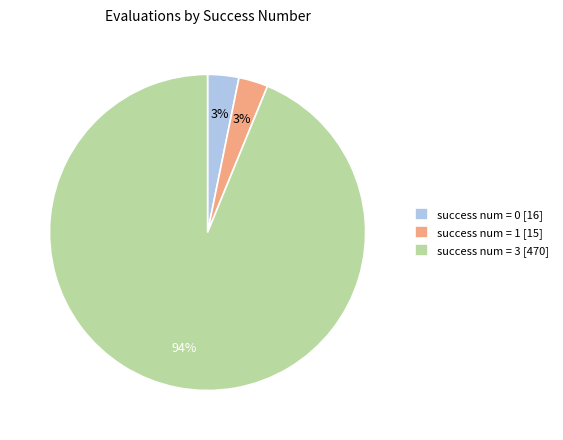

Which has a higher value, success num = 1 [15] or success num = 3 [470]?

success num = 3 [470]